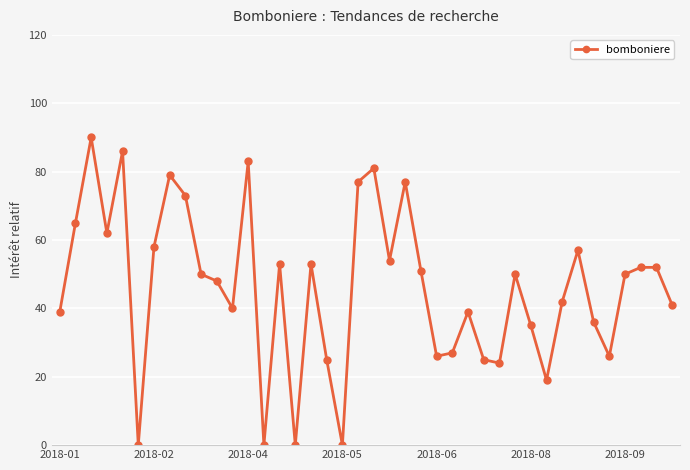

What is the greatest value displayed?

90